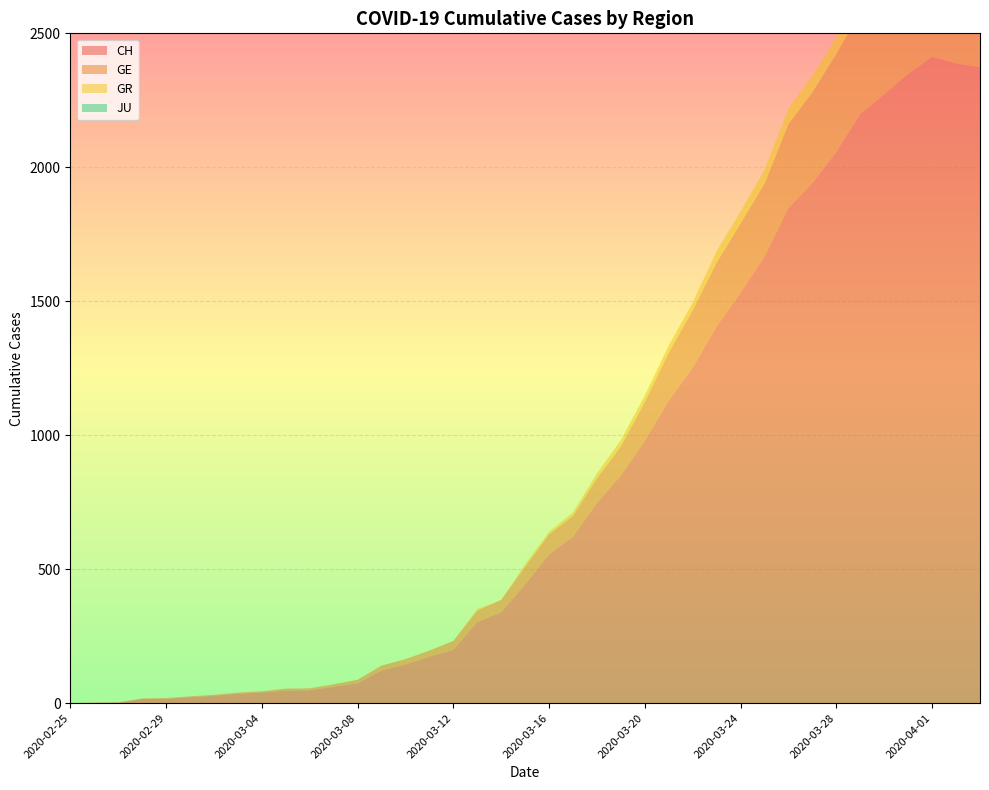

Reading left to right, list all the values displayed in this chart.

CH: 0	1	2	15	16	22	27	35	39	47	48	61	74	122	144	173	199	302	339	443	555	621	747	849	979	1129	1252	1406	1532	1667	1848	1941	2058	2199	2273	2349	2413	2388	2374
GE: 0	1	1	2	3	3	4	4	5	7	7	9	13	18	20	23	33	43	46	66	75	78	92	109	145	179	214	238	258	272	313	339	365	382	405	406	424	424	421
GR: 0	0	0	0	0	0	0	0	0	0	0	0	0	0	0	0	0	6	0	9	9	13	18	24	24	27	29	43	45	52	58	63	63	58	58	59	60	51	52
JU: 0	0	0	0	0	0	0	0	0	0	0	0	0	0	0	0	0	0	0	0	0	0	0	0	0	0	0	0	0	0	0	0	0	0	0	0	0	0	0